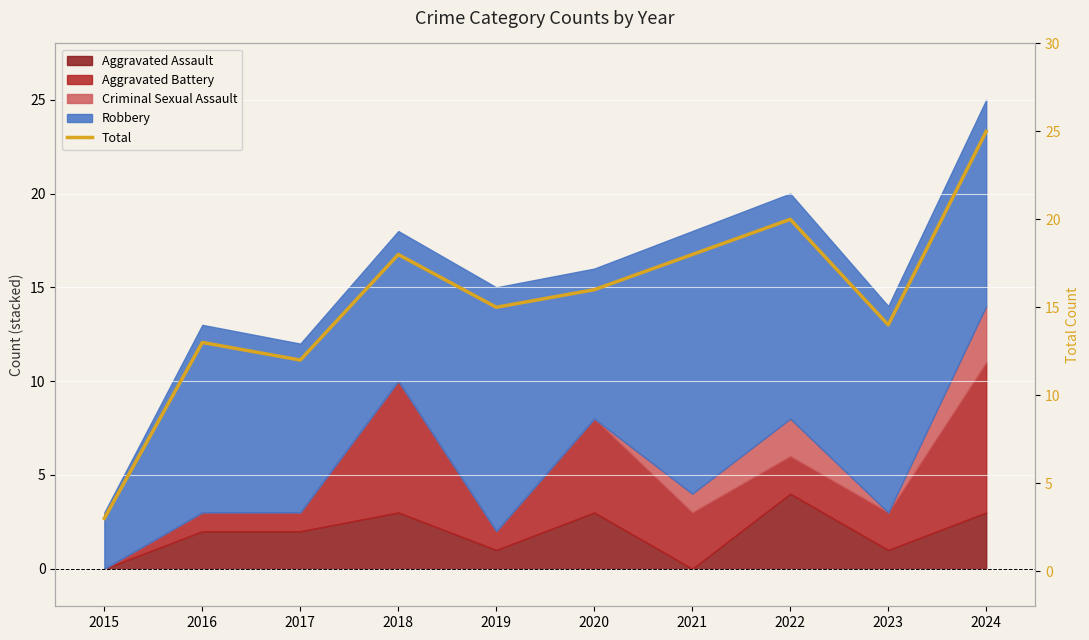

At which category does the data reach its first local peak?

2016